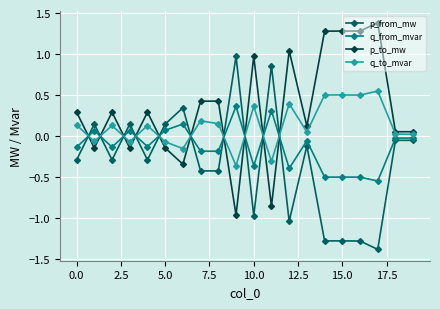

After their last crossing, which series has the higher values: q_from_mvar or p_to_mw?

p_to_mw